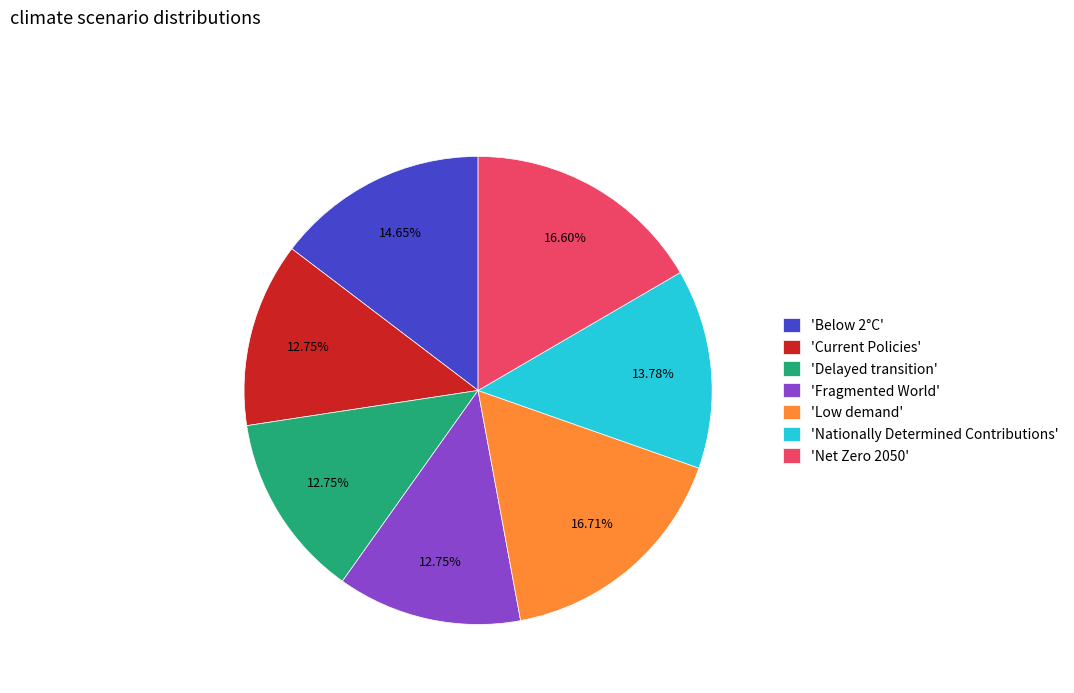

Which has a higher value, 'Delayed transition' or 'Nationally Determined Contributions'?

'Nationally Determined Contributions'